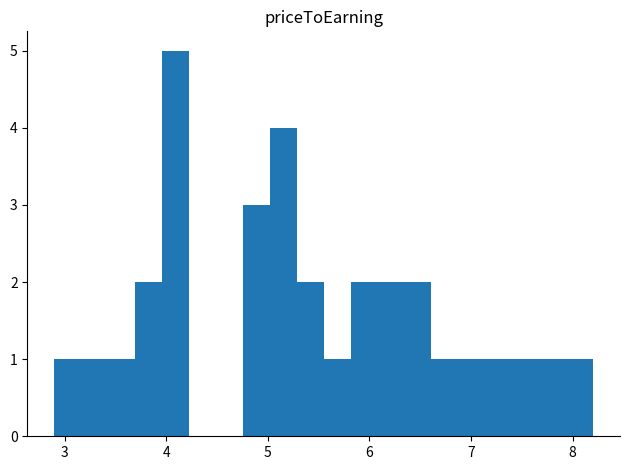

Read against the x-axis, roughly where is the centre of the tallest bar?

4.1